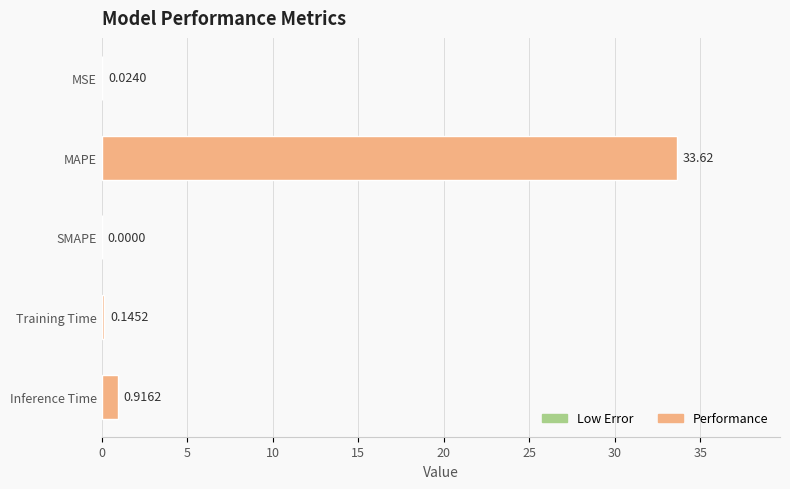

Which label corresponds to the largest value in the chart?

MAPE